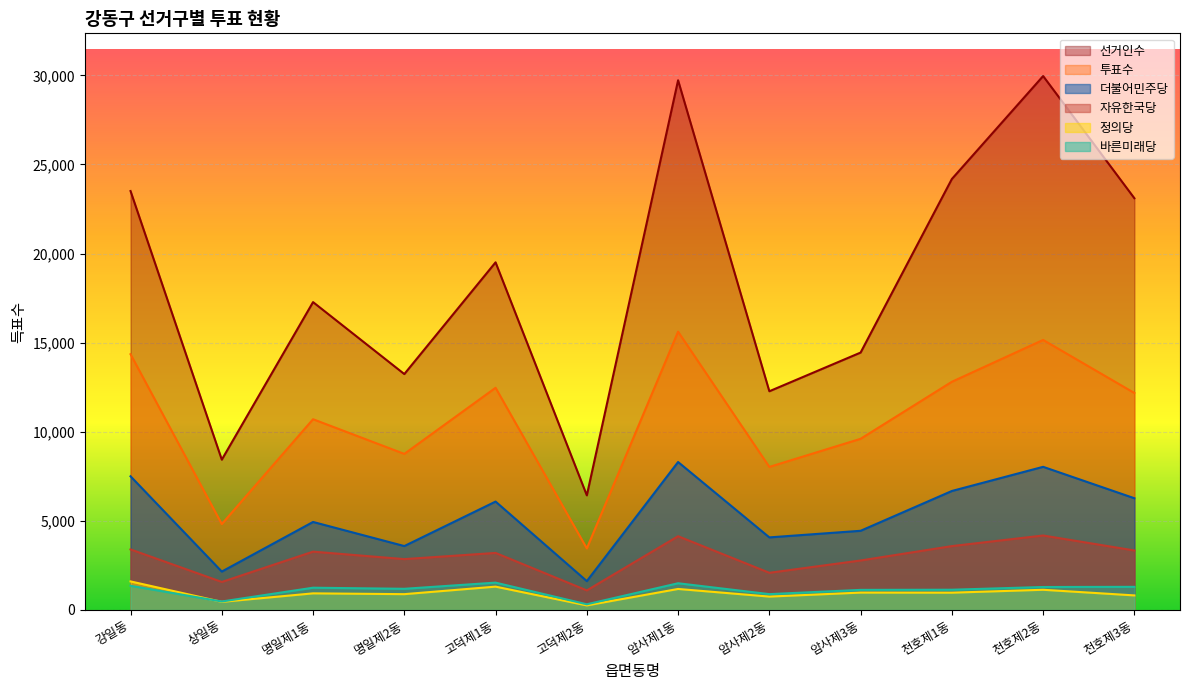

At which label does 자유한국당 reach its peak?

천호제2동